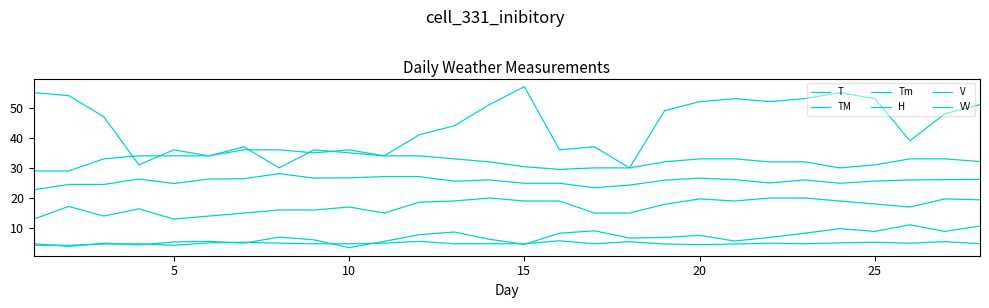

How many lines are shown in the chart?

6